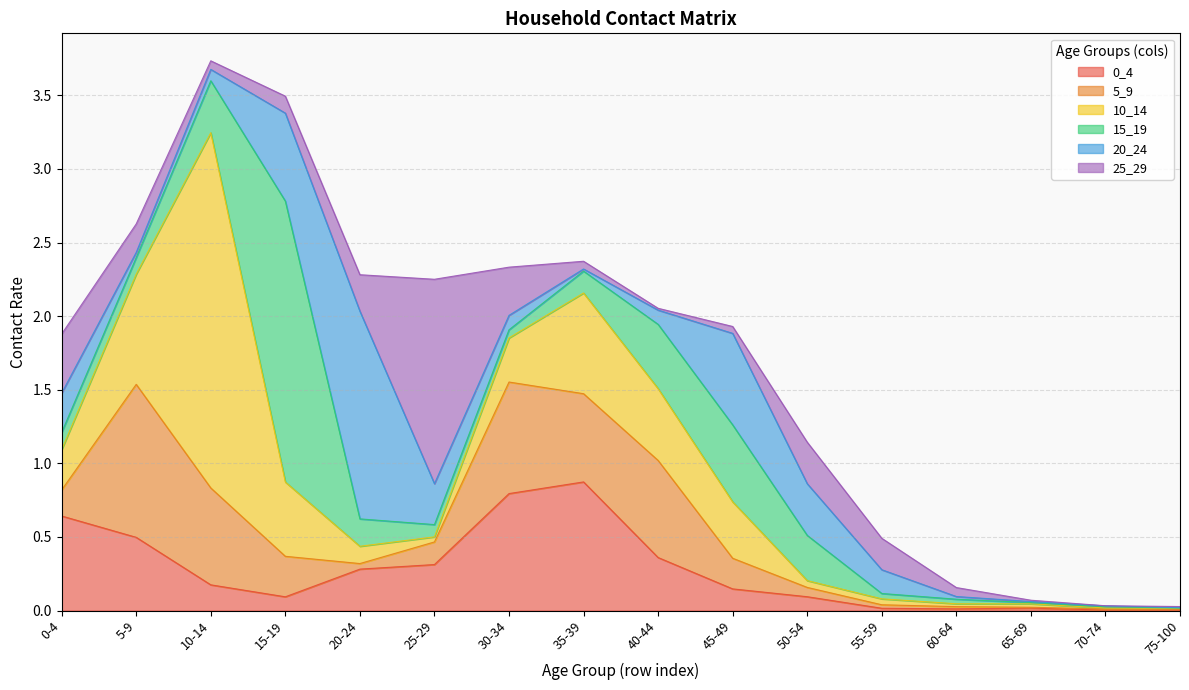

What are all the series names shown in the legend?

0_4, 5_9, 10_14, 15_19, 20_24, 25_29